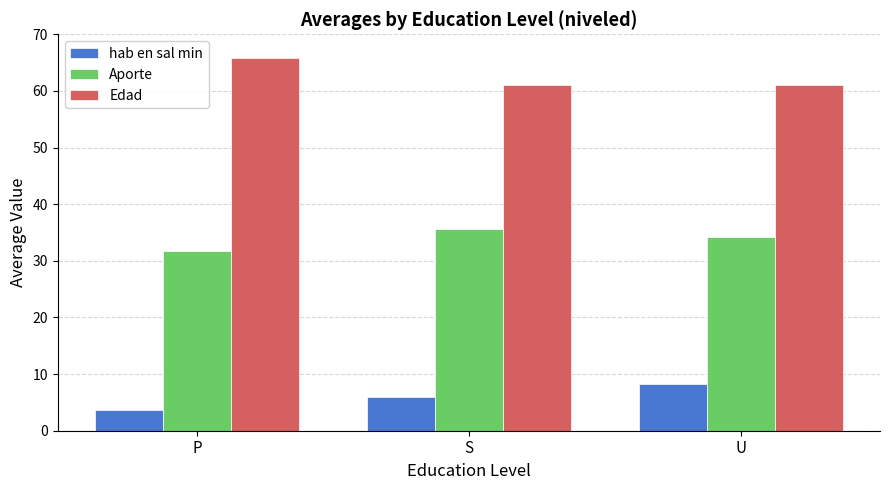

How many bars are there in total?

9